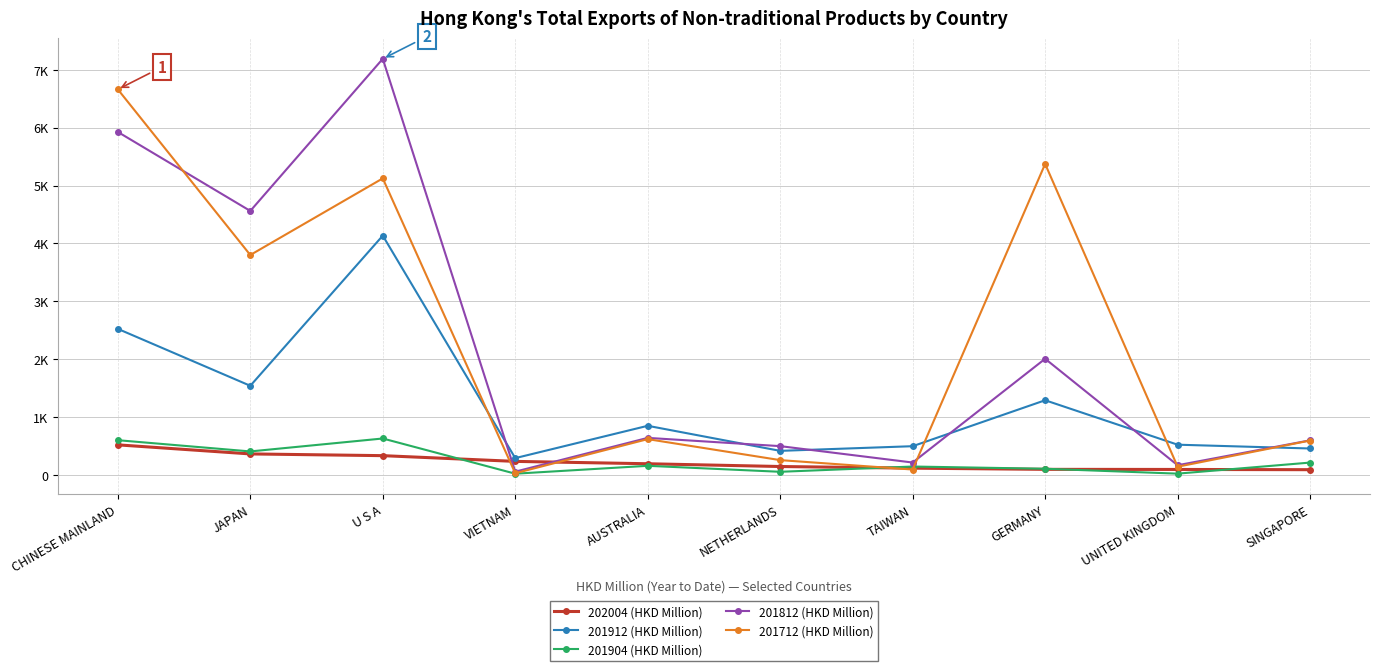

Which category has the highest value in the 201912 (HKD Million) series?

U S A